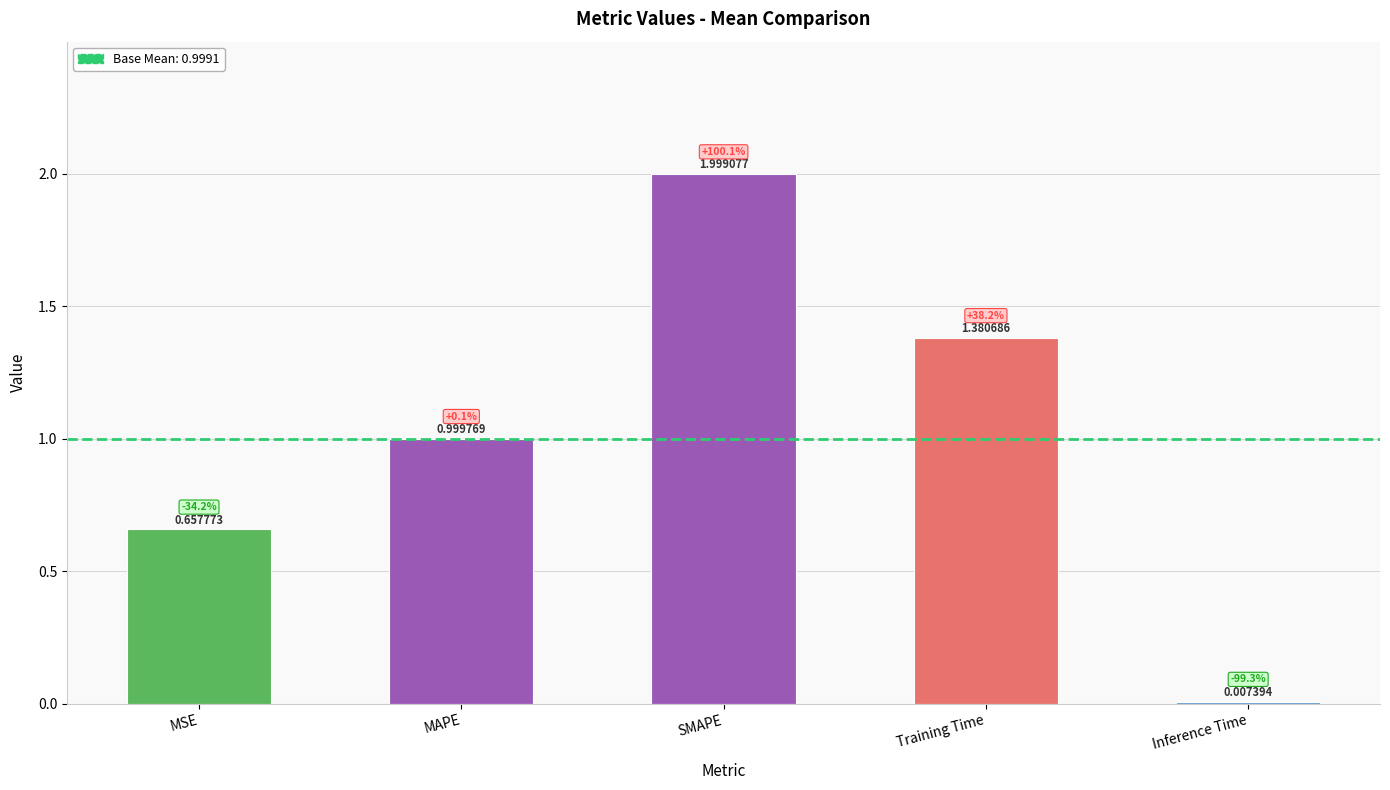

At which category does the chart reach its peak across all series?

SMAPE